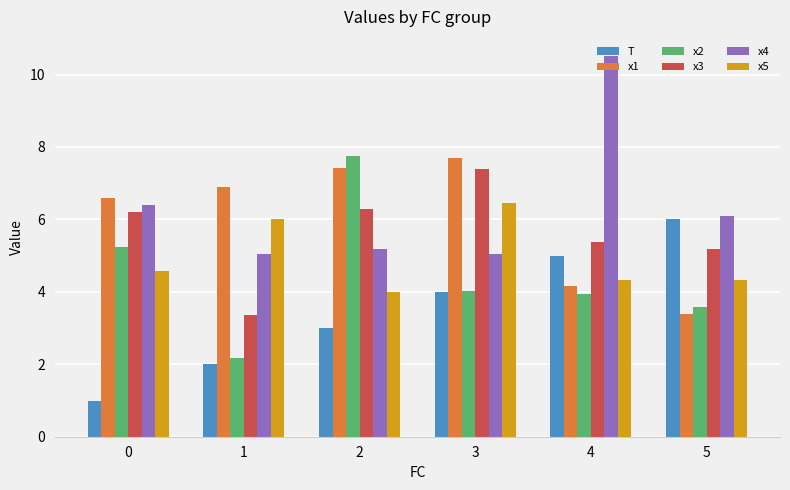

What is the sum of all x1 values?

36.1